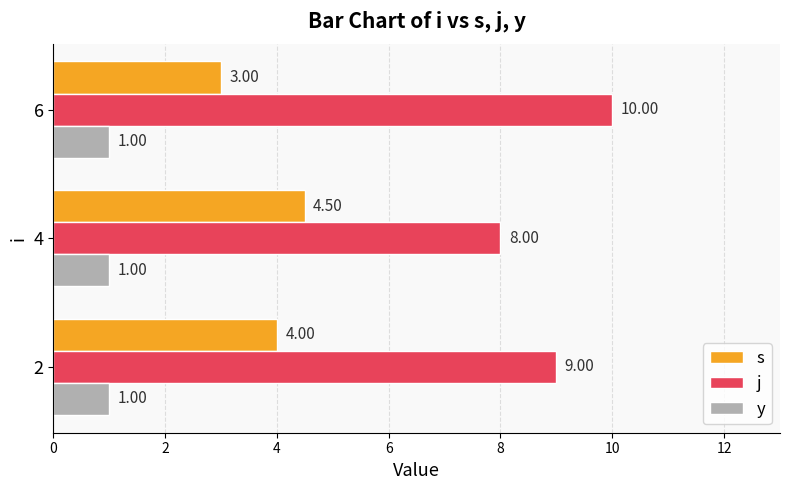

Which series has the largest total across all categories?

j